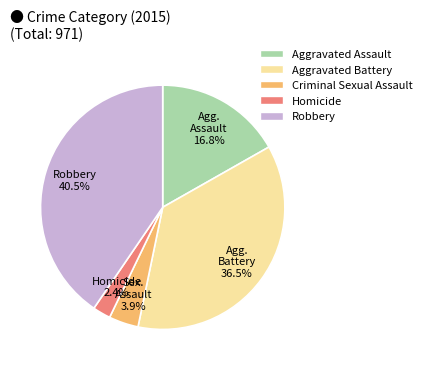

Combined, do Aggravated Assault and Criminal Sexual Assault account for over 50%?

No